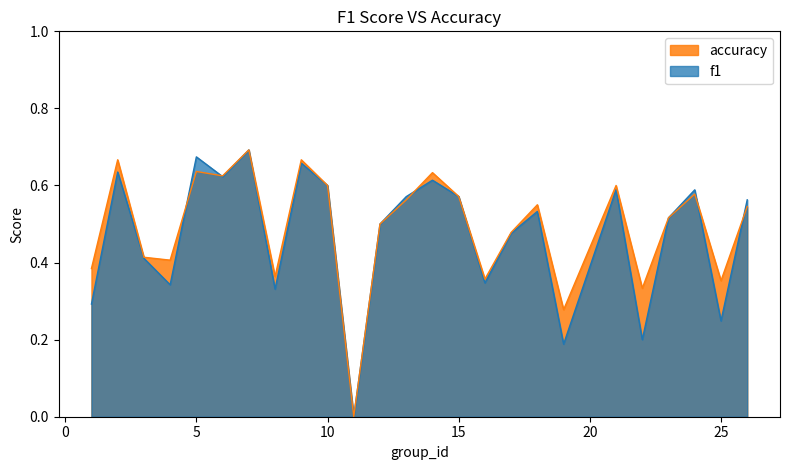

Count the number of data series in this chart.

2